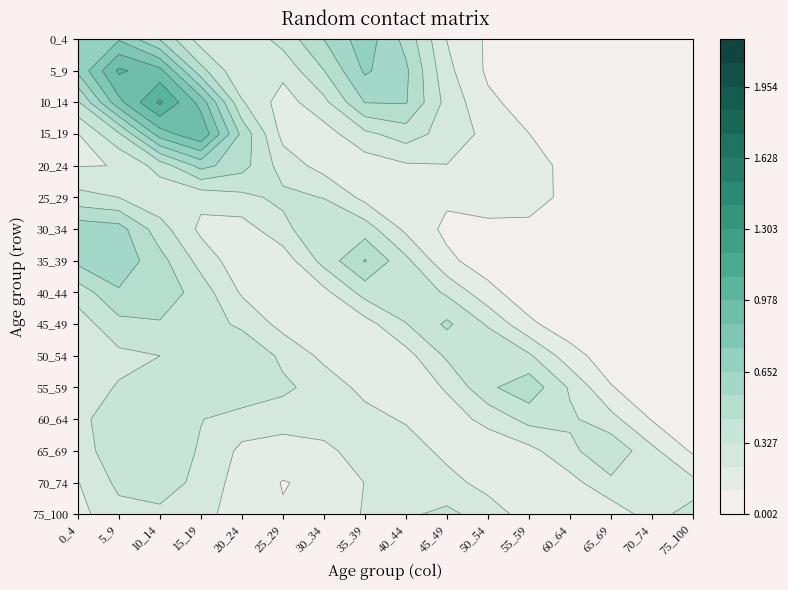

At how many categories does at least one series exceed 1?

7